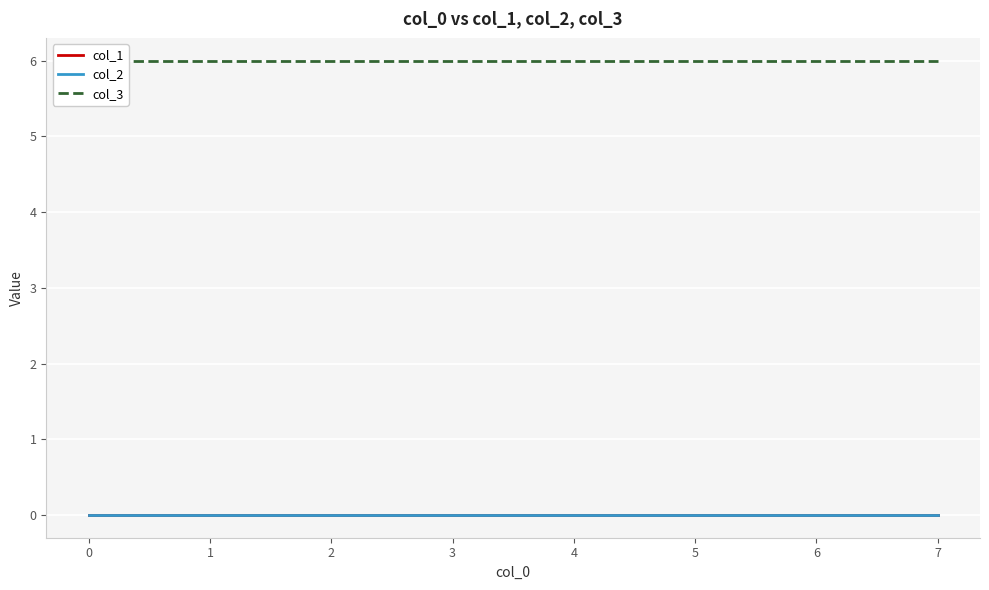

True or false: col_3 and col_1 cross at least once.

False